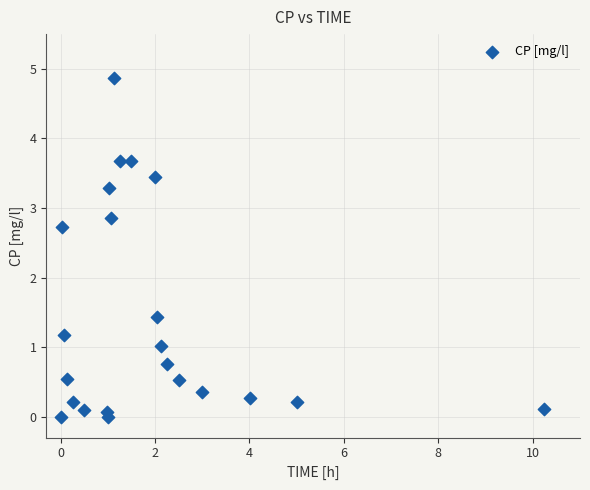

What Y value in the scatter plot is closest to 2?

1.4